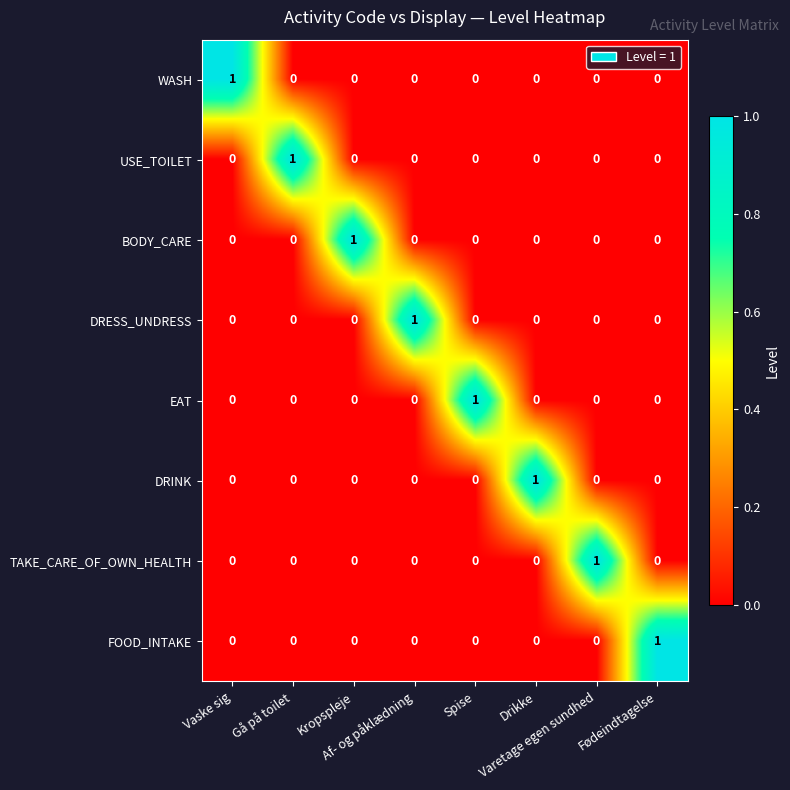

At how many categories does at least one series exceed 0?

8